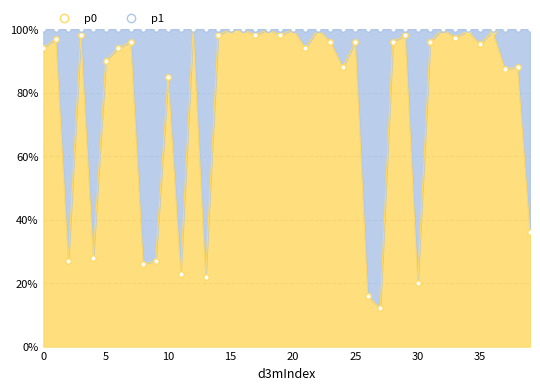

Which label corresponds to the largest value in the chart?

12